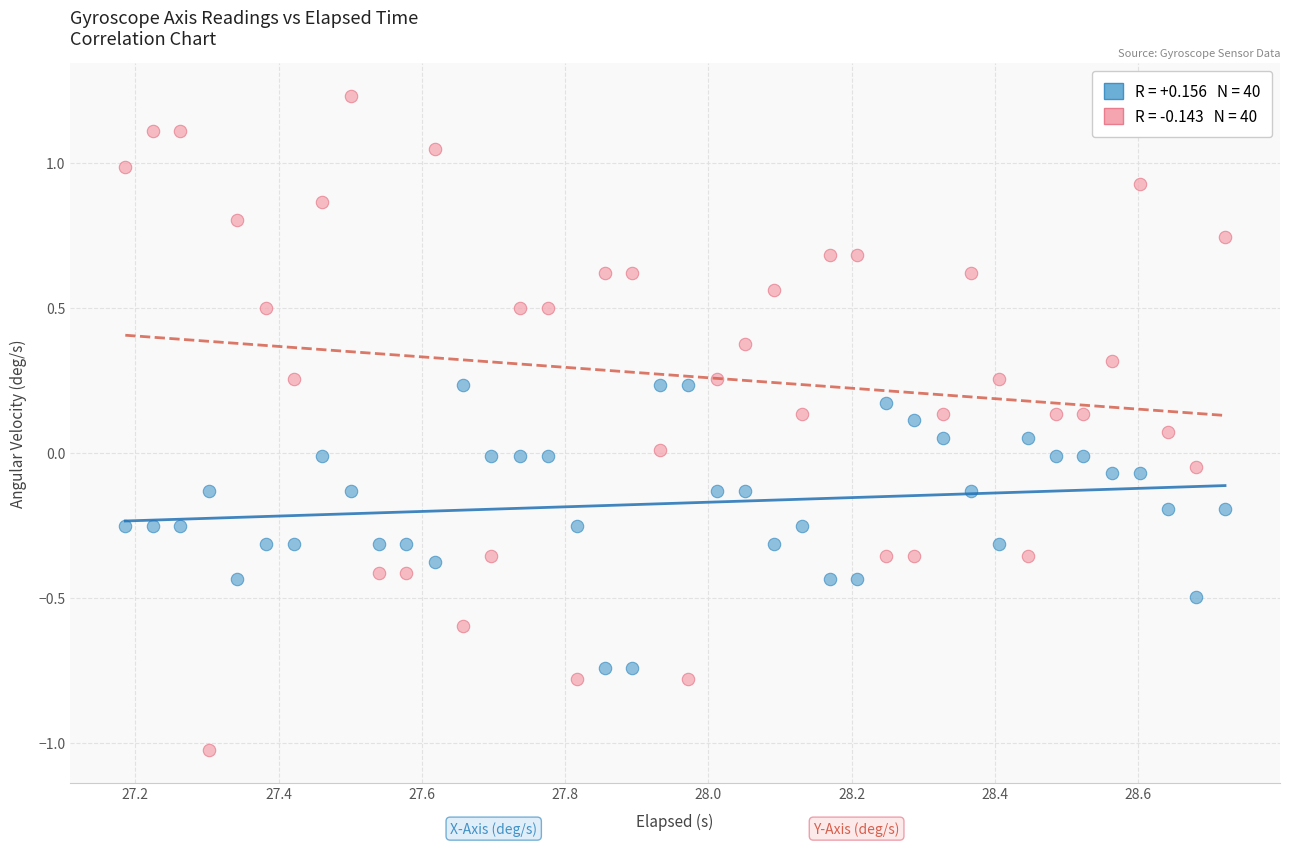

Across all data points, what is the range of Y values (max minus min)?

2.3